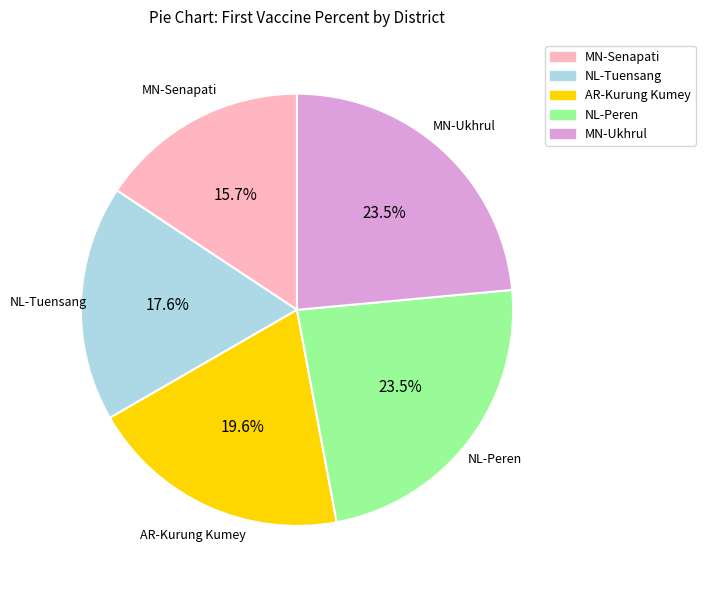

Which has a higher value, AR-Kurung Kumey or NL-Tuensang?

AR-Kurung Kumey